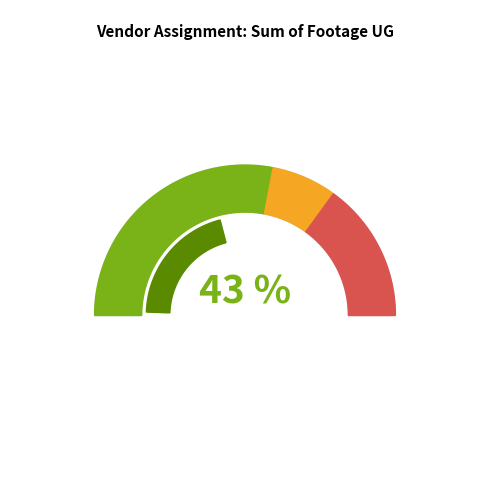

Is there a majority slice in this chart?

No